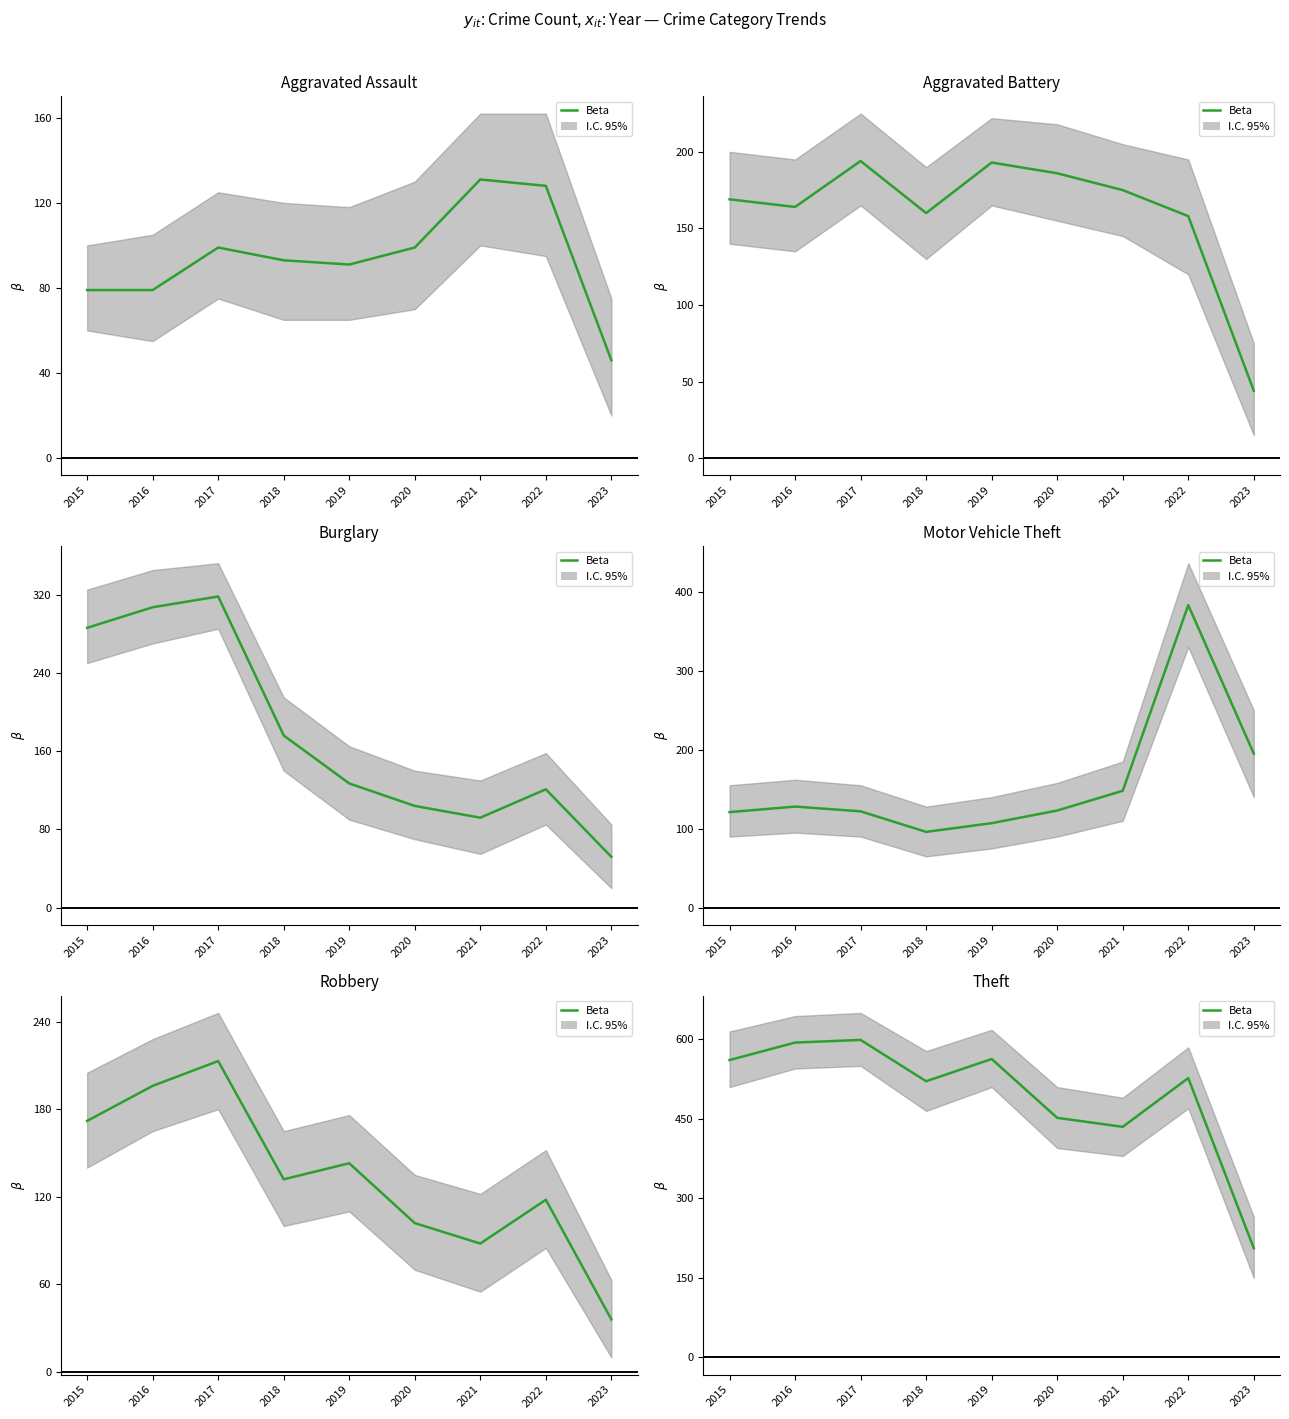

The value at 2021 is 648. True or false?

False